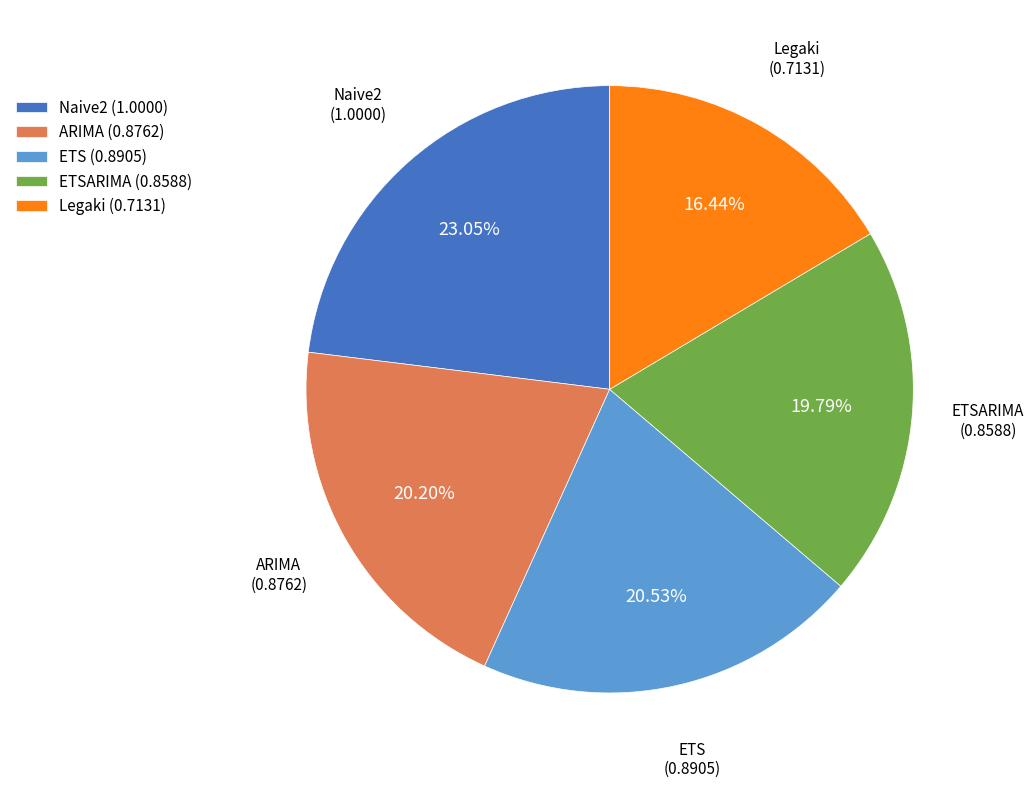

What is the smallest slice in the pie chart?

Legaki